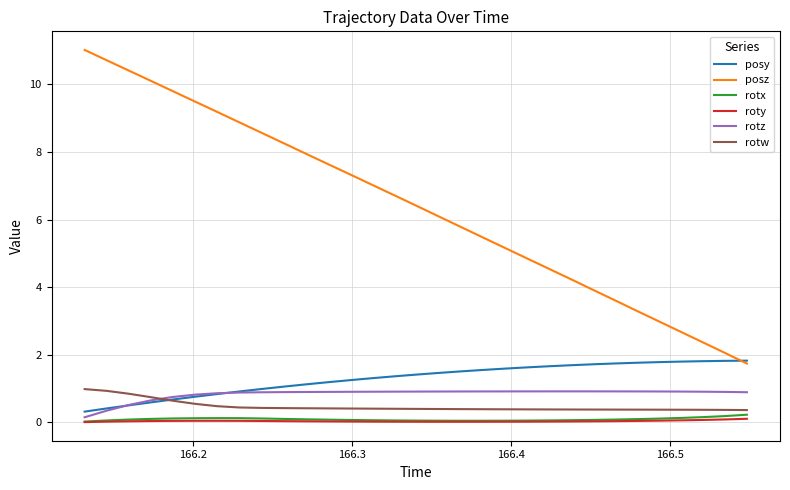

Which series has the largest total across all categories?

posz